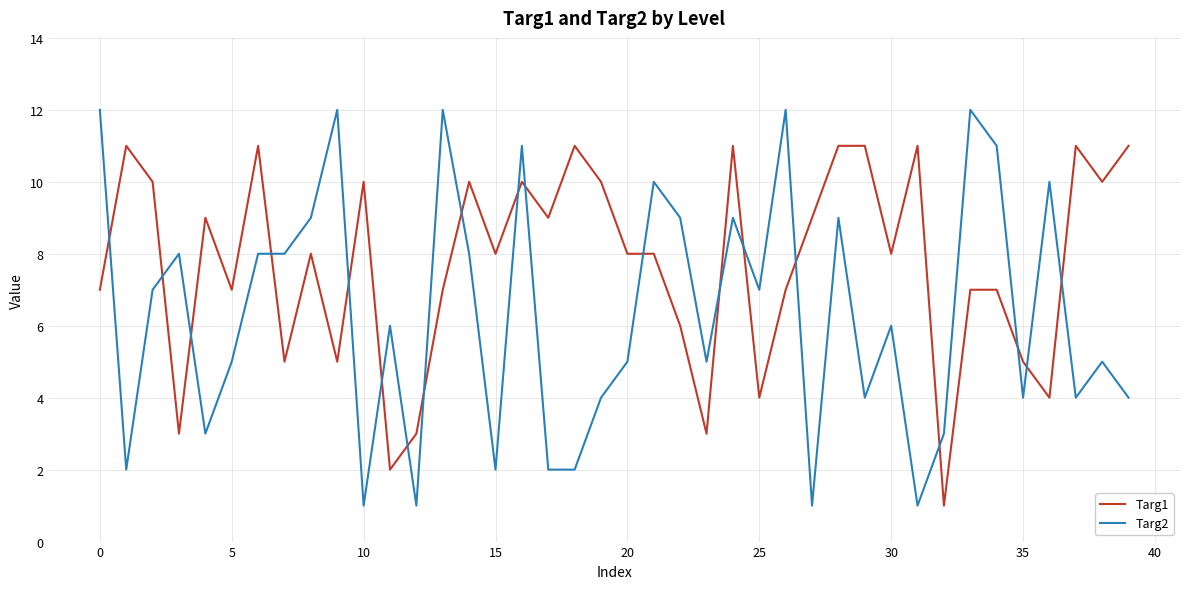

True or false: Targ1 has more than 2 interior local peaks.

True